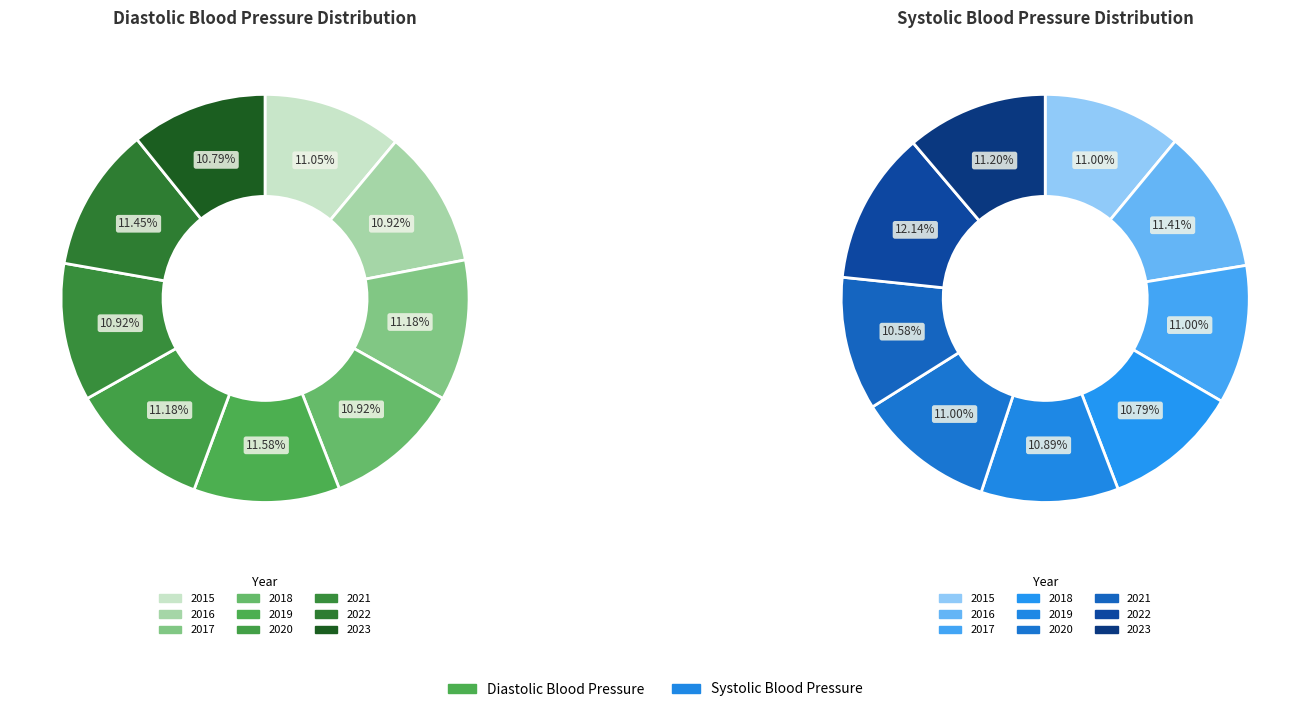

To the nearest percent, what portion does 2020 represent?

11%